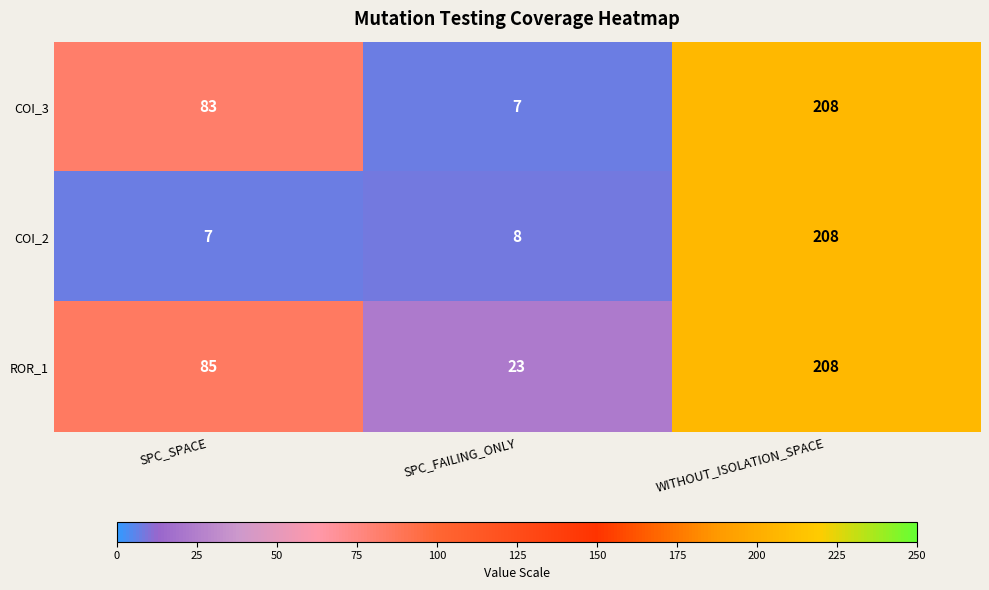

What is the difference between the COI_3 values at SPC_SPACE and SPC_FAILING_ONLY?

76